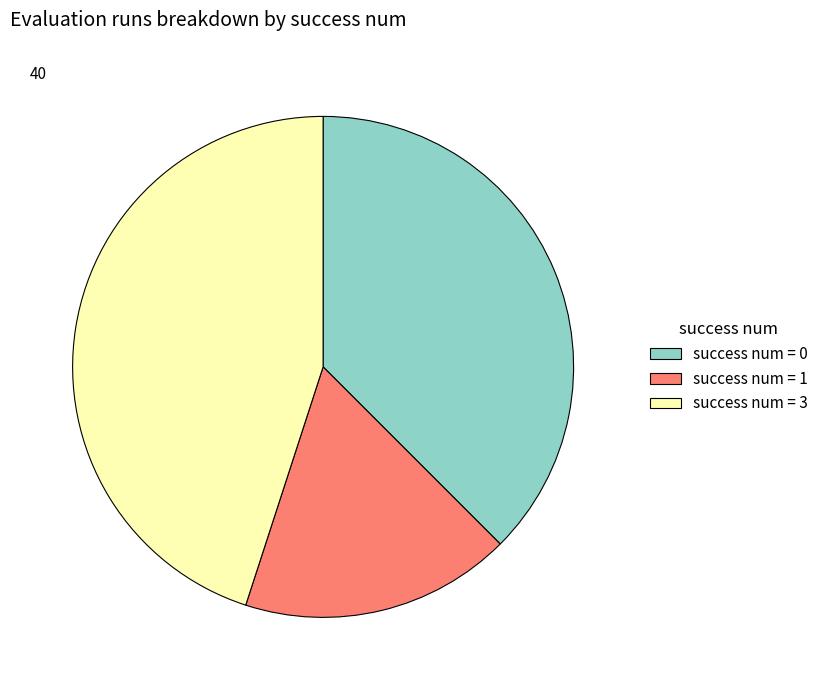

Is it true that success num = 1 is 5% of the pie?

False